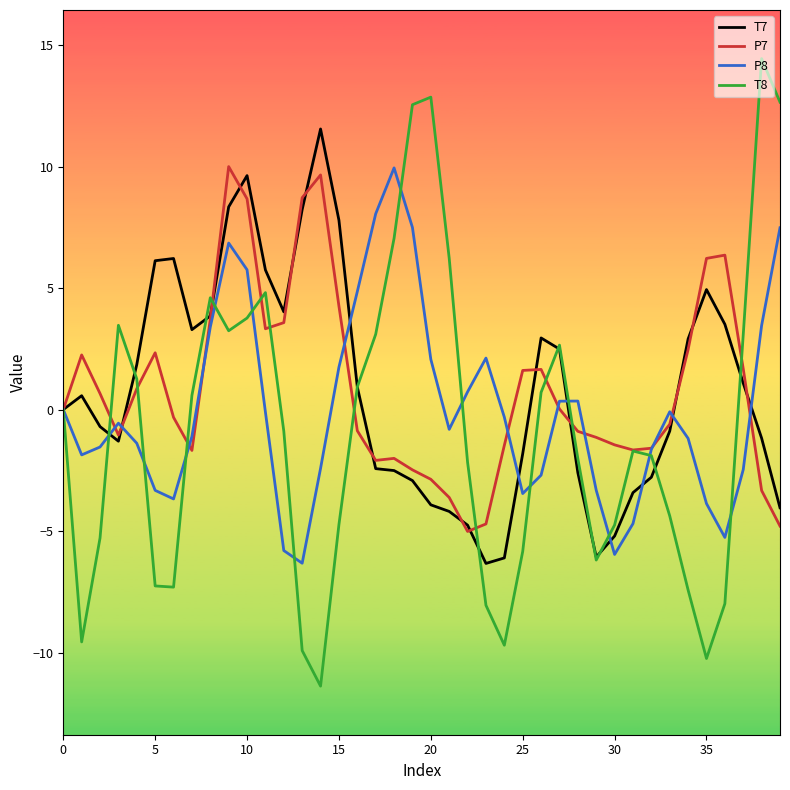

What is the greatest value displayed?

14.4